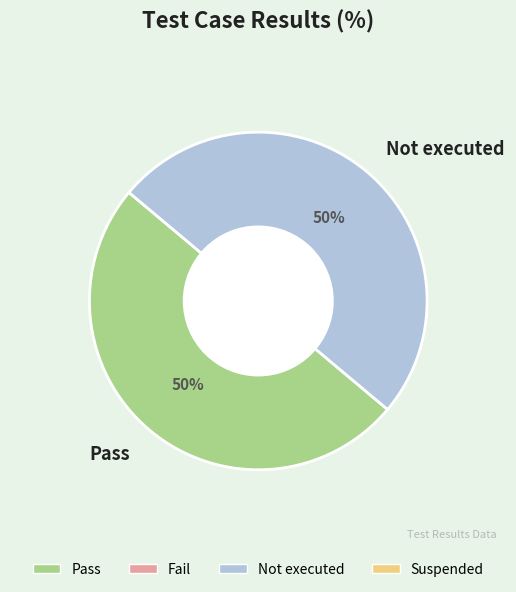

Is it true that Pass is 50% of the pie?

True